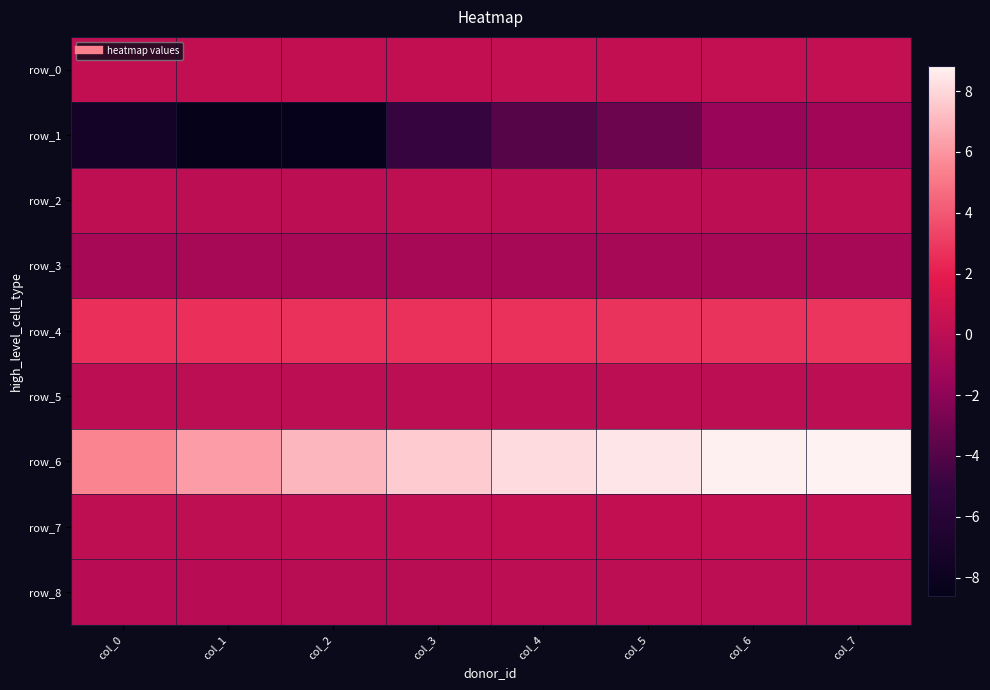

What is the difference between the highest and lowest values at col_7?

10.1